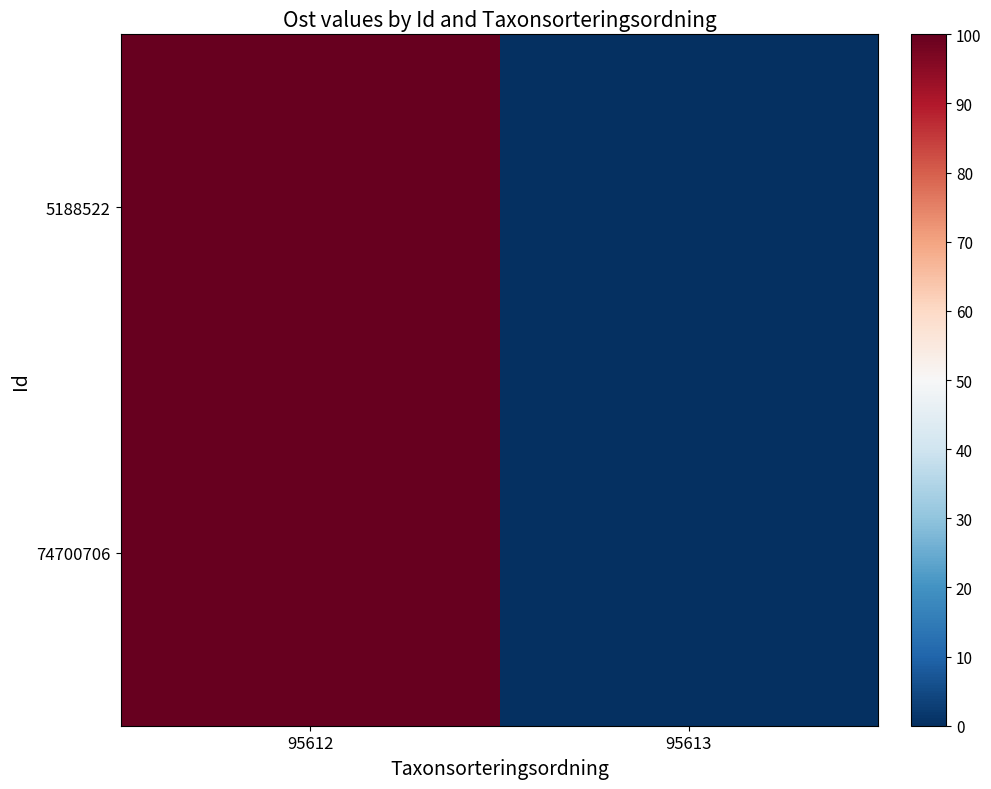

At which category is the sum across all series the highest?

95612